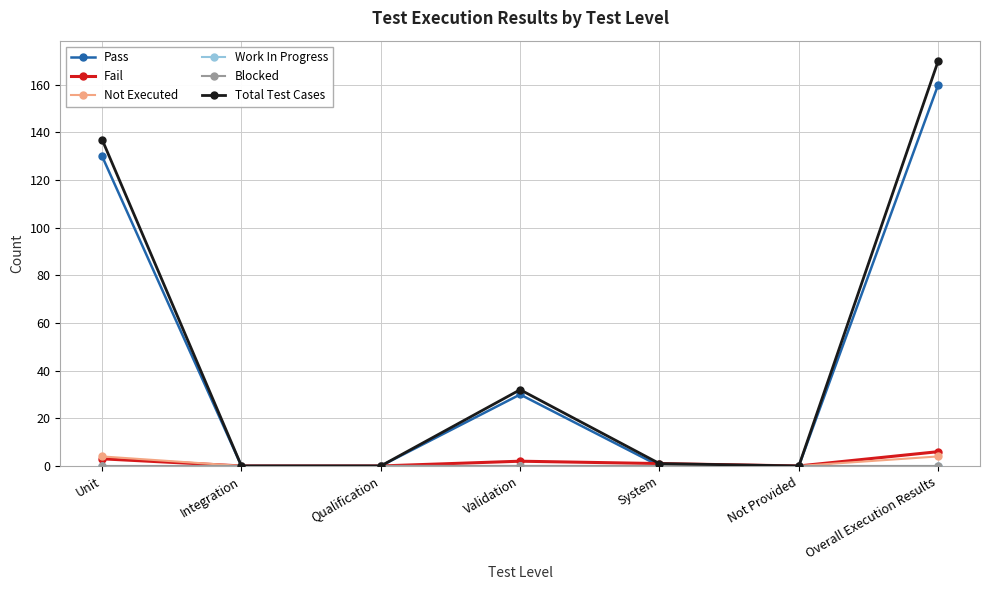

Is it true that Not Executed equals 7 at Overall Execution Results?

False